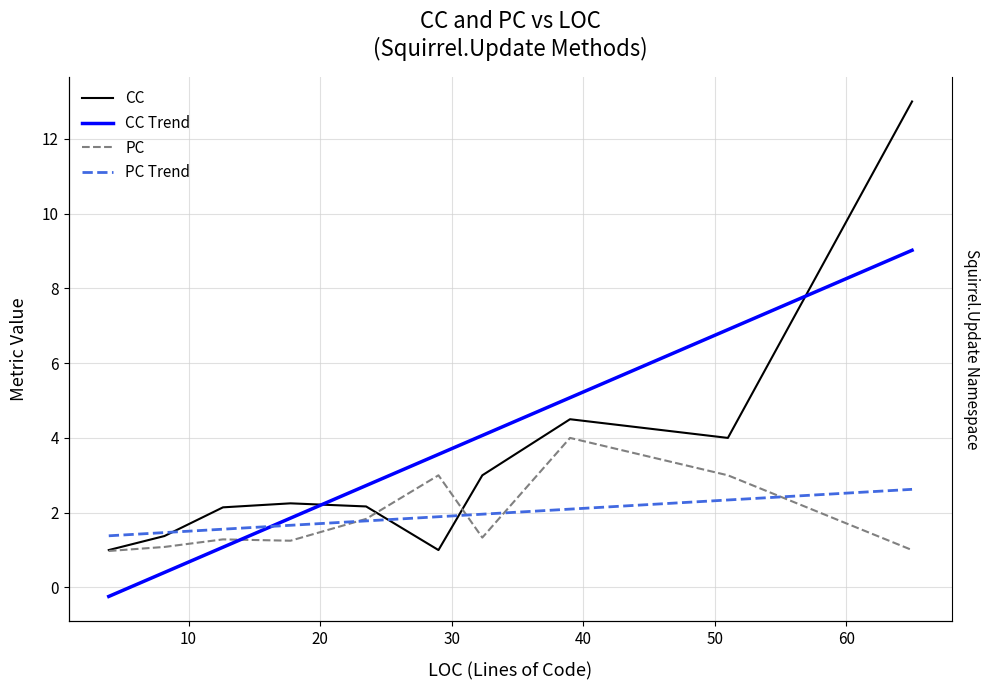

What is the difference between the maximum and minimum values in the CC series?

12.0